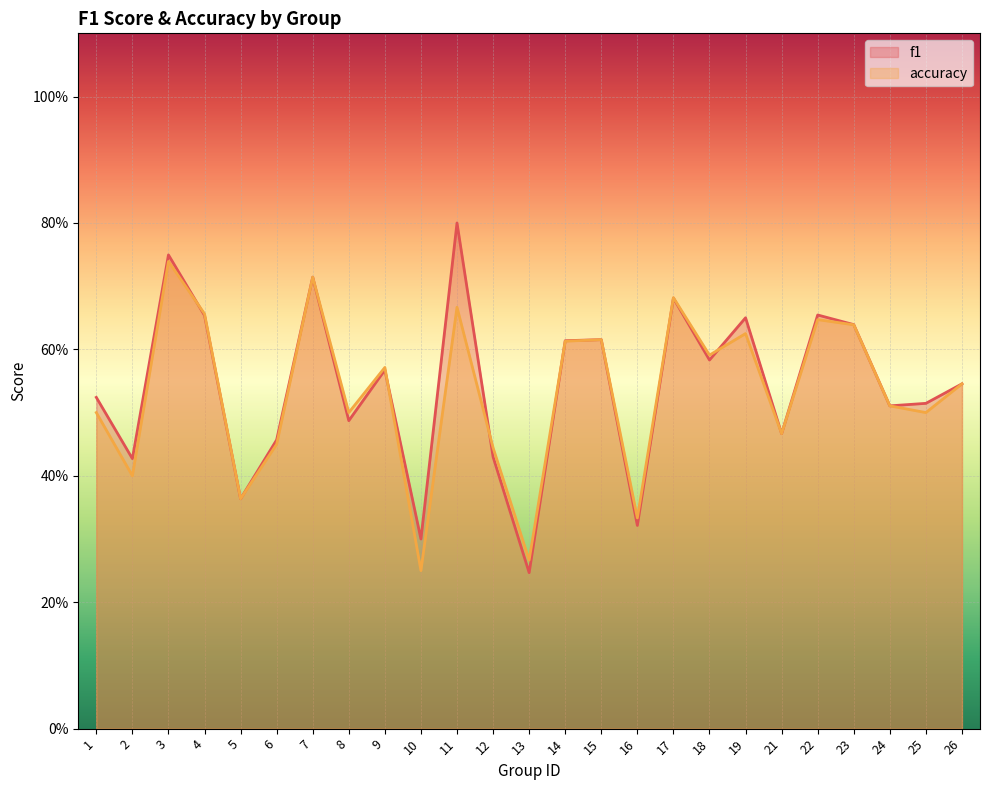

Which series has the largest total across all categories?

f1